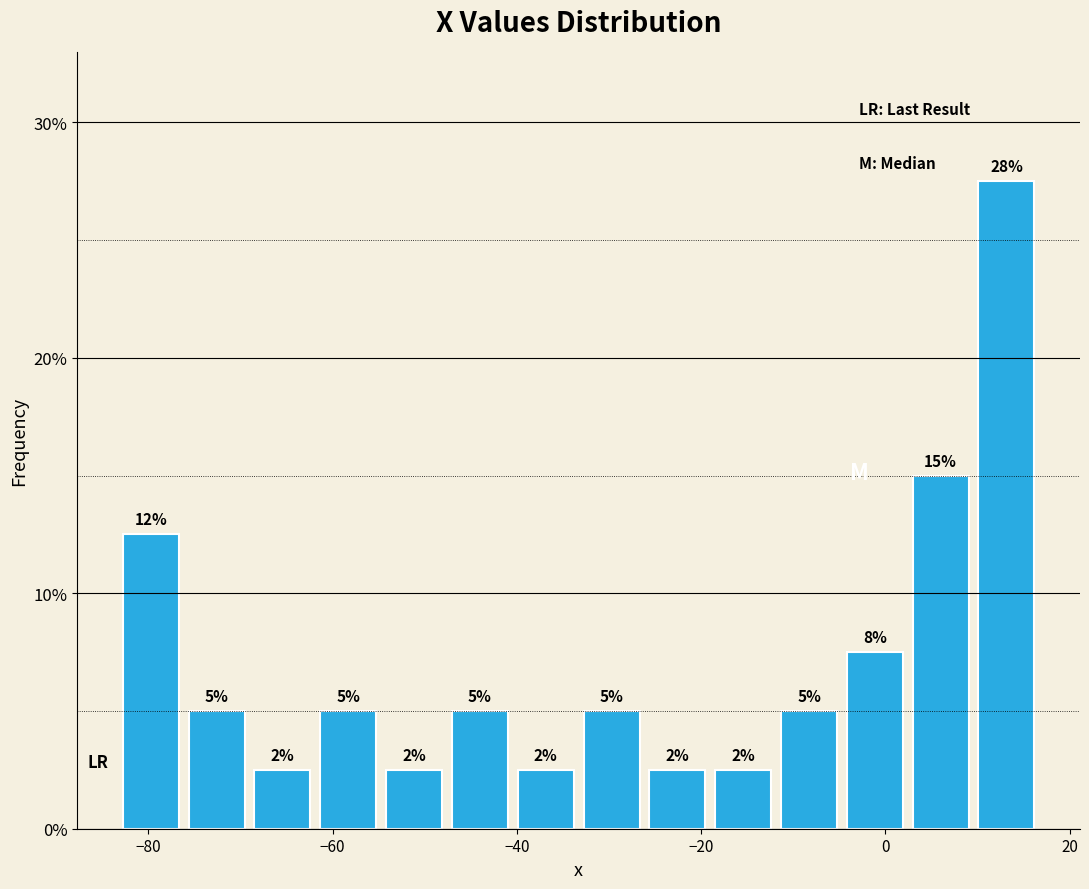

Read against the x-axis, roughly where is the centre of the tallest bar?

14